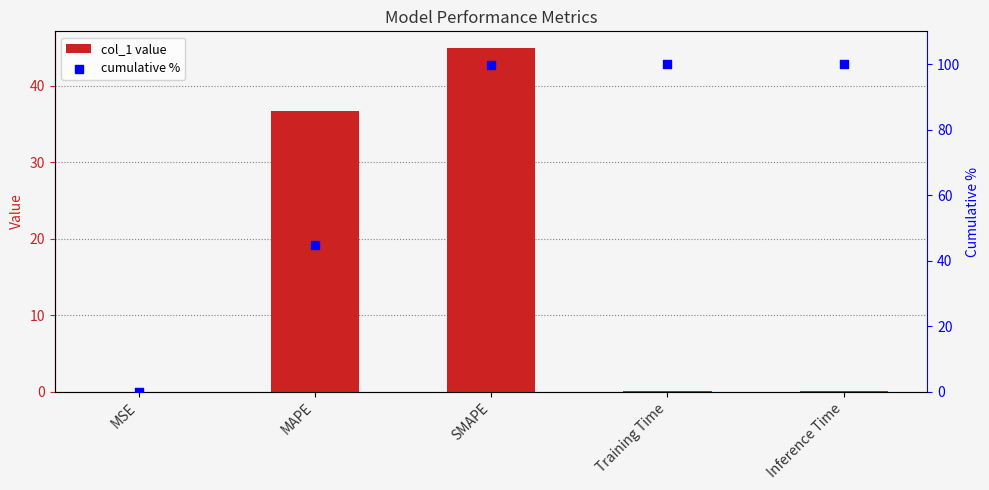

What is the total value across all series at MAPE?

81.5